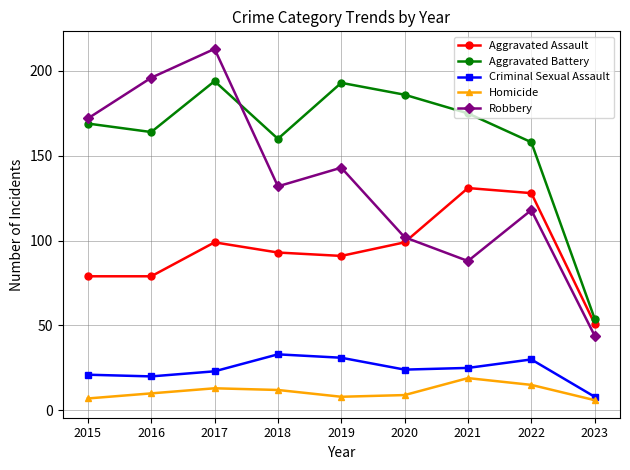

In Aggravated Battery, how many points are higher than both neighbors (excluding endpoints)?

2